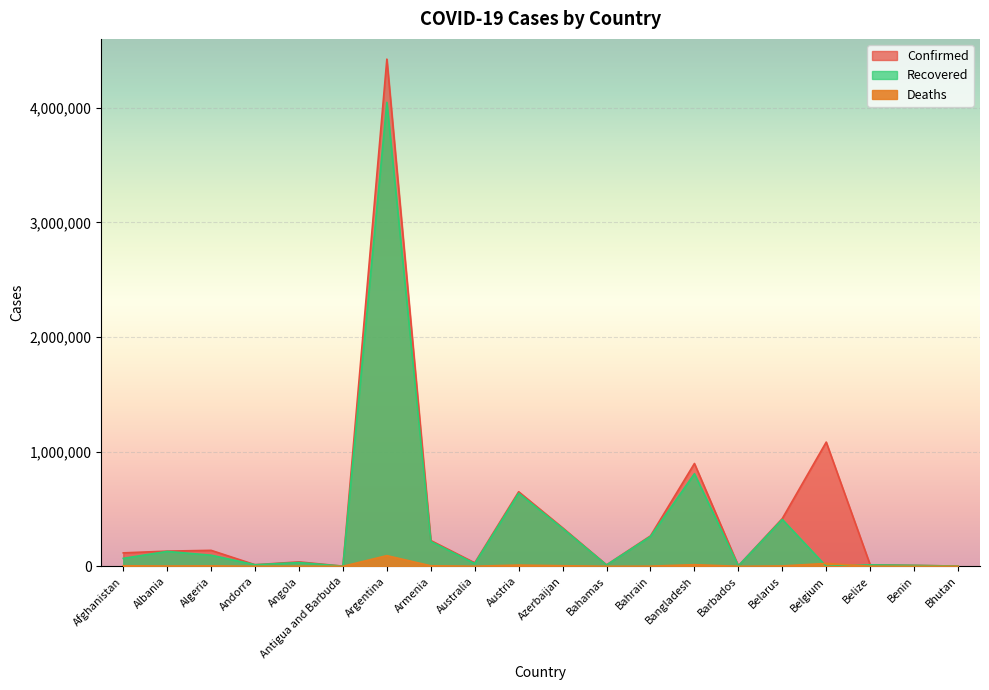

How many times do Recovered and Deaths cross each other?

2